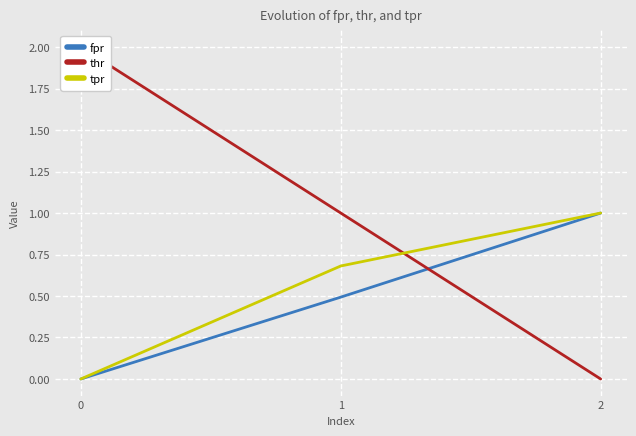

What is the difference between the fpr values at 1 and 2?

0.5